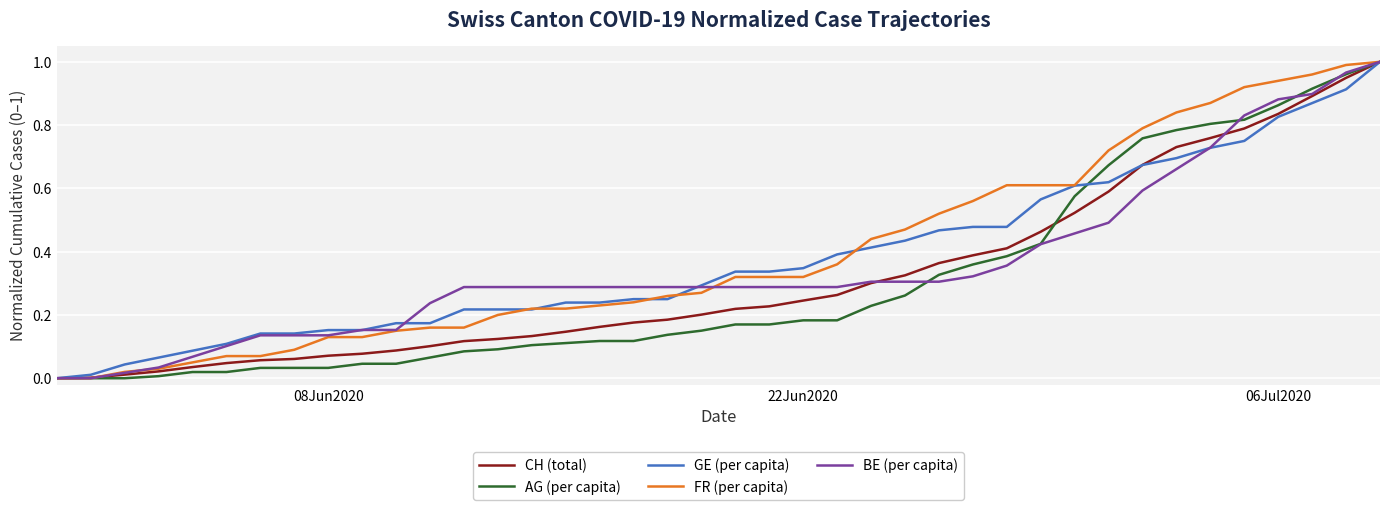

List the series in order of their overall mean, lowest first.

AG (per capita), CH (total), BE (per capita), GE (per capita), FR (per capita)